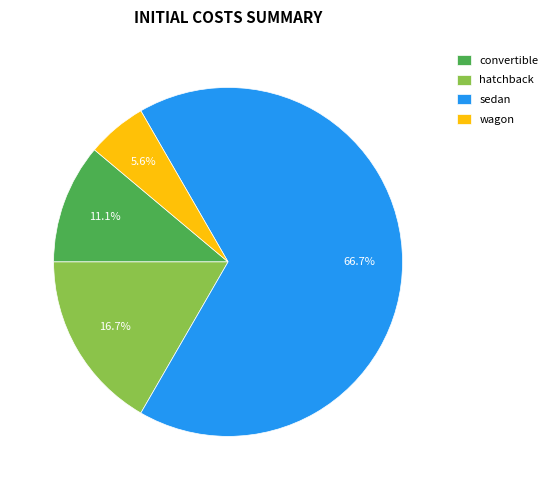

The sedan slice represents 52% of the pie. True or false?

False